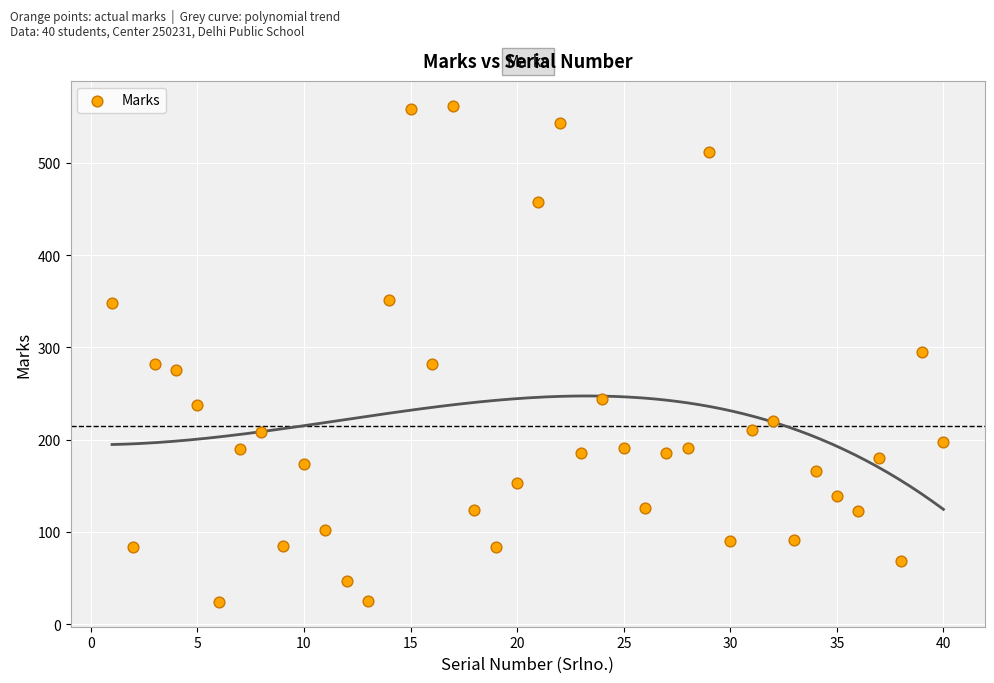

What is the range of X values (max minus min)?

39